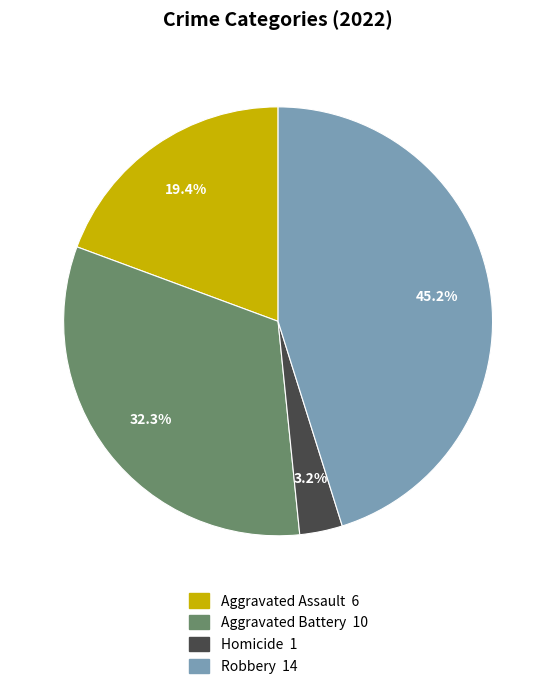

Is there a majority slice in this chart?

No